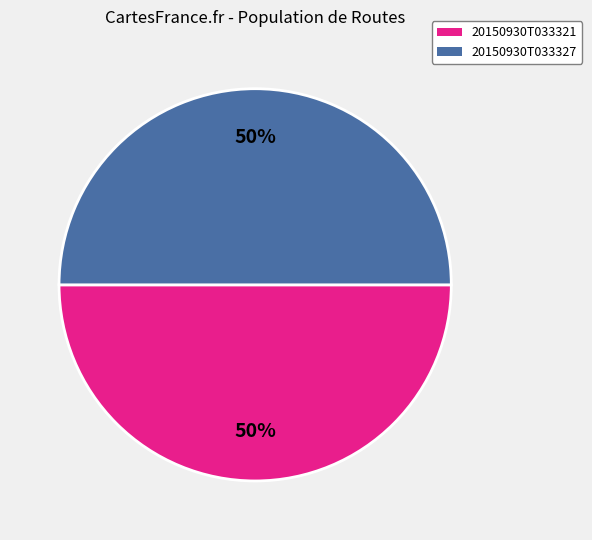

To the nearest percent, what is the average slice percentage?

50%